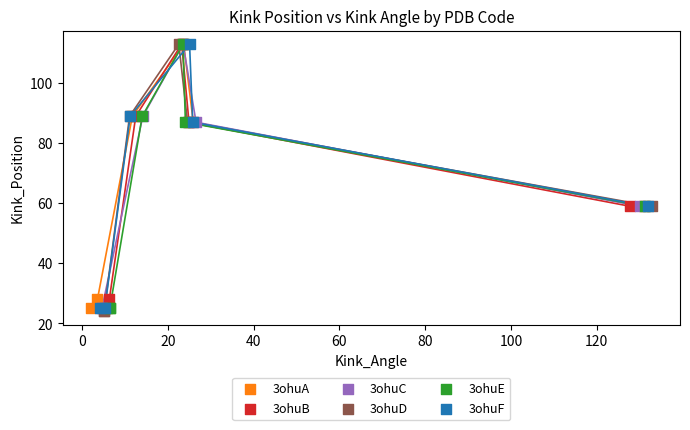

Which series has the largest Y range (max minus min)?

3ohuD